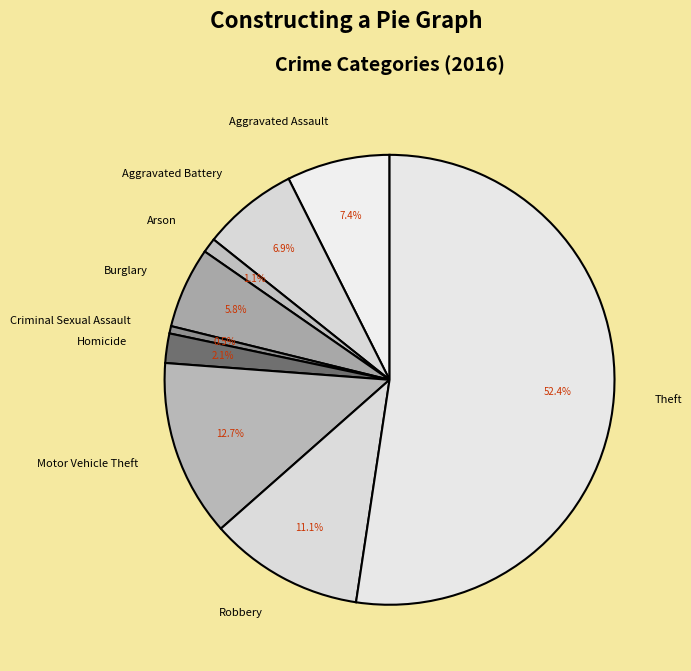

To the nearest percent, what portion does Robbery represent?

11%